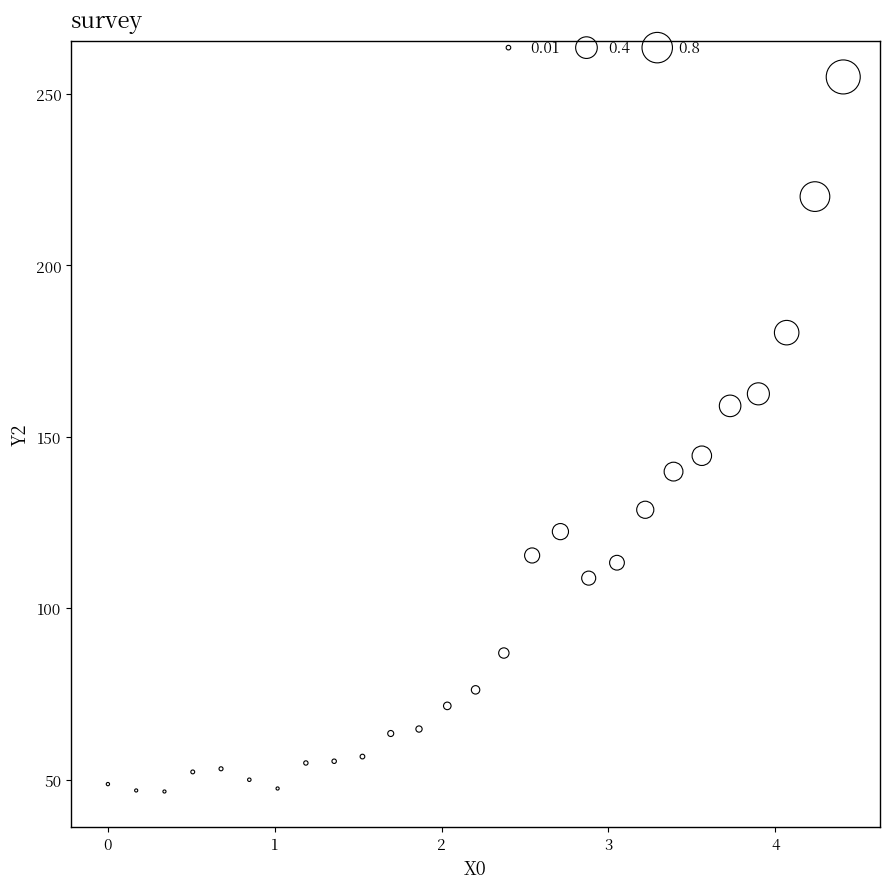

What Y value in the scatter plot is closest to 150?

144.5